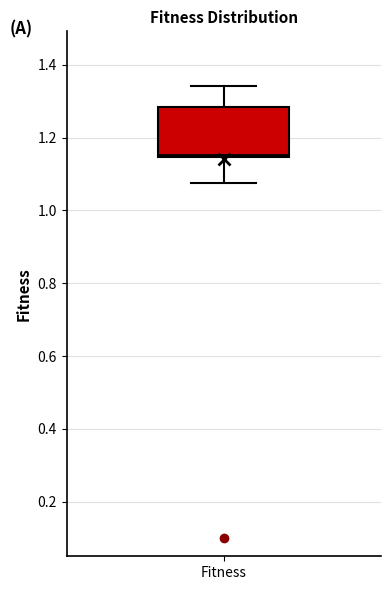

Where is the upper edge of the box for Fitness on the y-axis? The values are not printed on the chart, so give them approximately, as read against the axis.

1.28